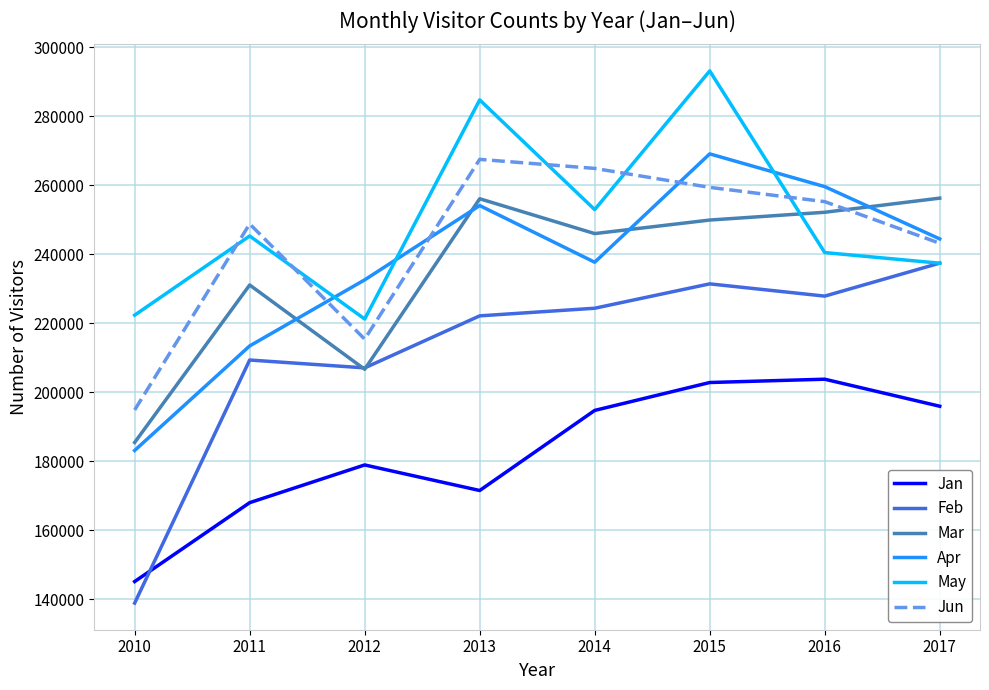

What are all the series names shown in the legend?

Jan, Feb, Mar, Apr, May, Jun